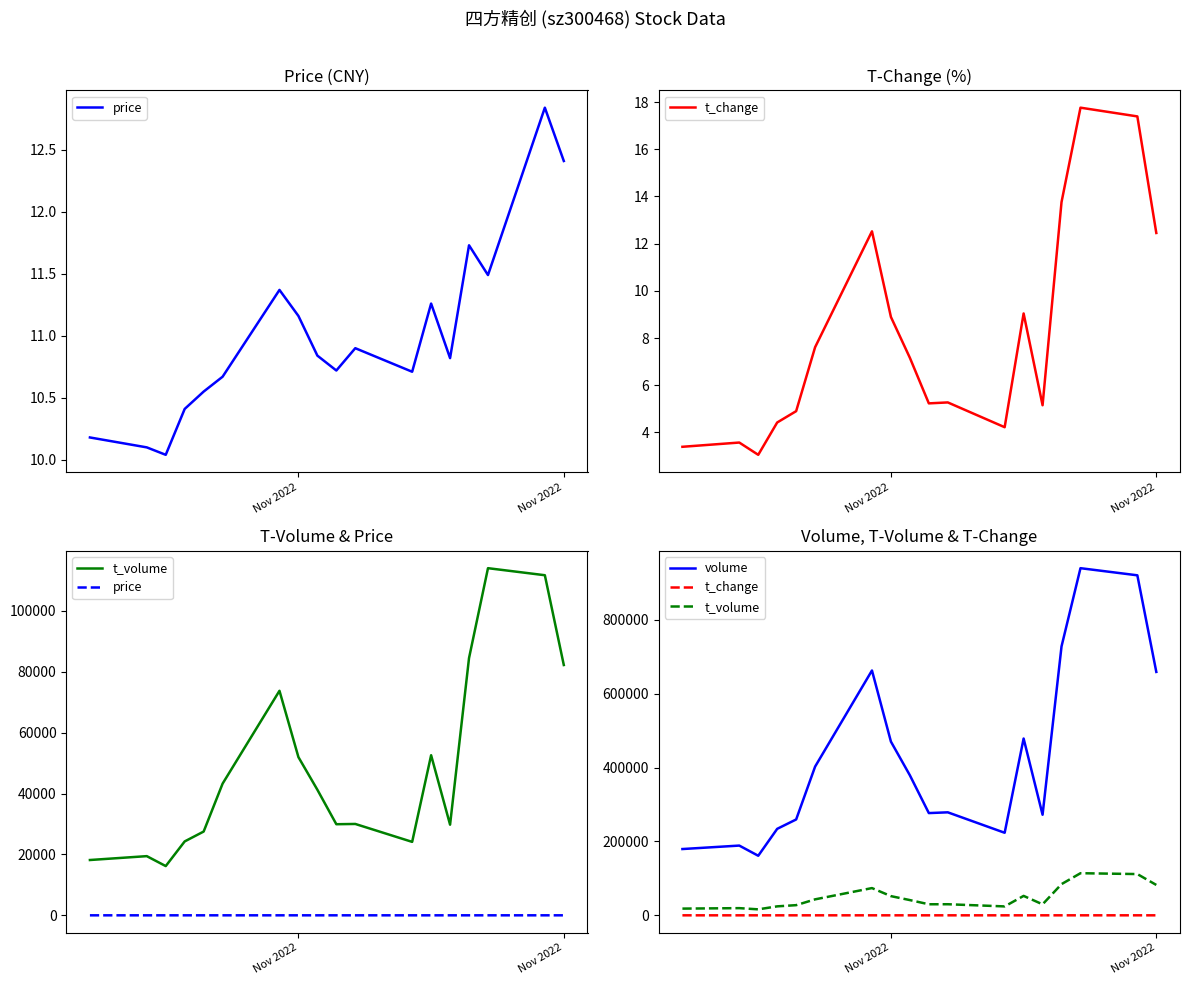

Is the value of t_volume at Nov 2022 greater than the value of price at 6?

Yes